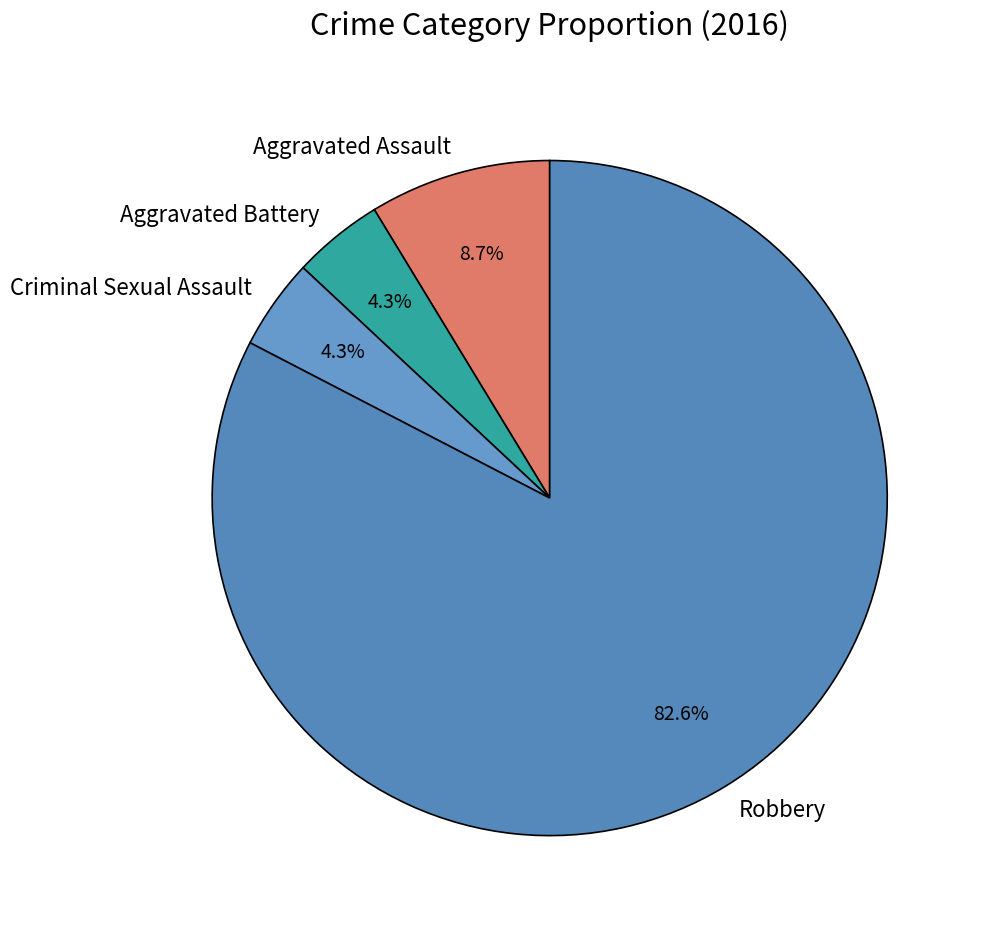

Approximately how many times larger is the value at Criminal Sexual Assault compared to Robbery?

0.1